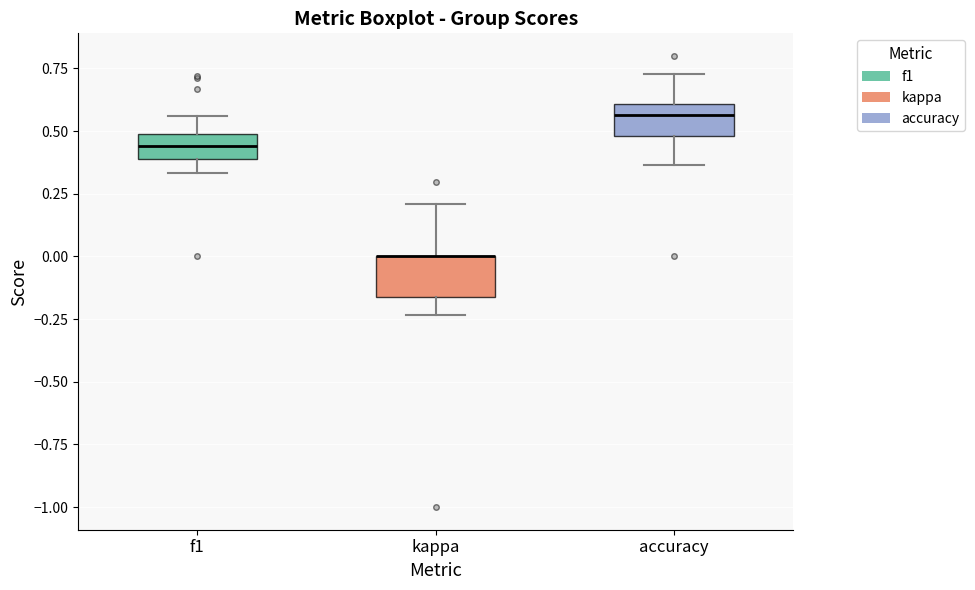

Reading left to right, transcribe this box plot: for each box, give where its median line is, the range the box spans, and where its two whiskers end, as read against the y-axis. The values are not printed on the chart, so give them approximately, as read against the axis.

f1: median 0.45, box 0.40 to 0.50, whiskers 0.35 to 0.55
kappa: median 0.00 (drawn on the box's upper edge), box -0.15 to 0.00, whiskers -0.25 to 0.20
accuracy: median 0.55, box 0.50 to 0.60, whiskers 0.35 to 0.75